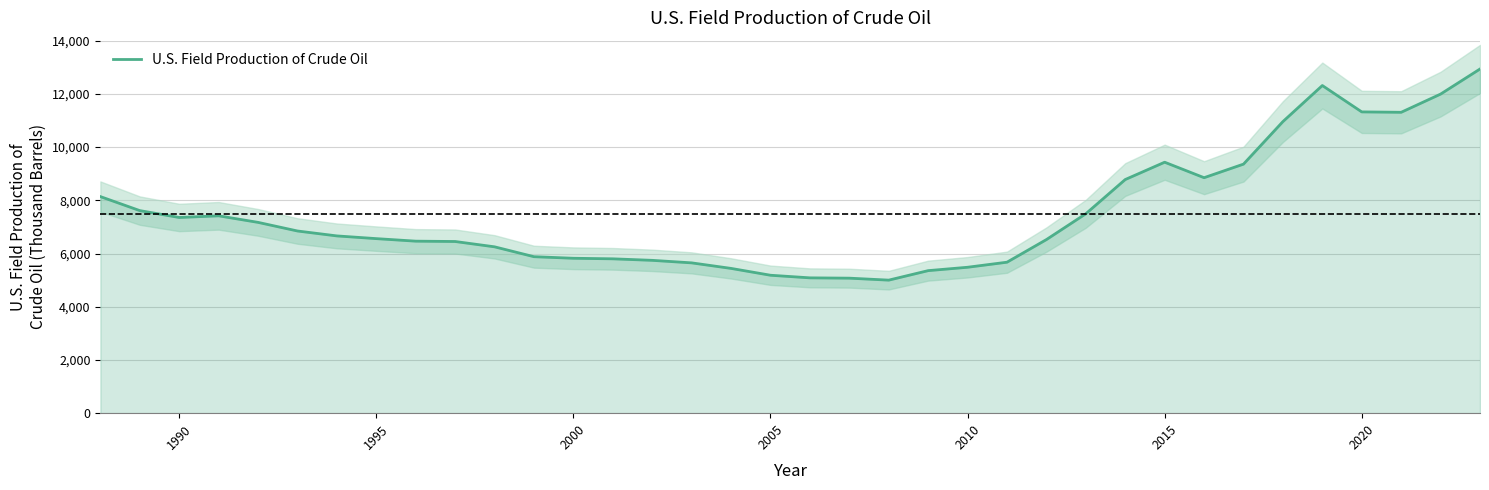

What is the difference between the maximum and minimum values?

7935